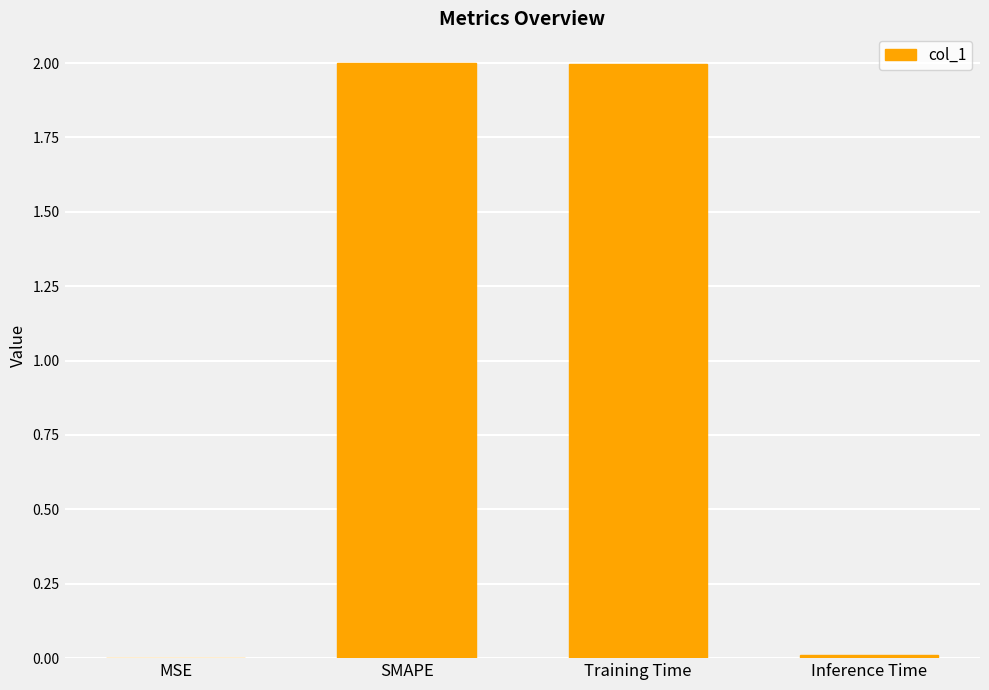

What is the sum of all values?

4.0